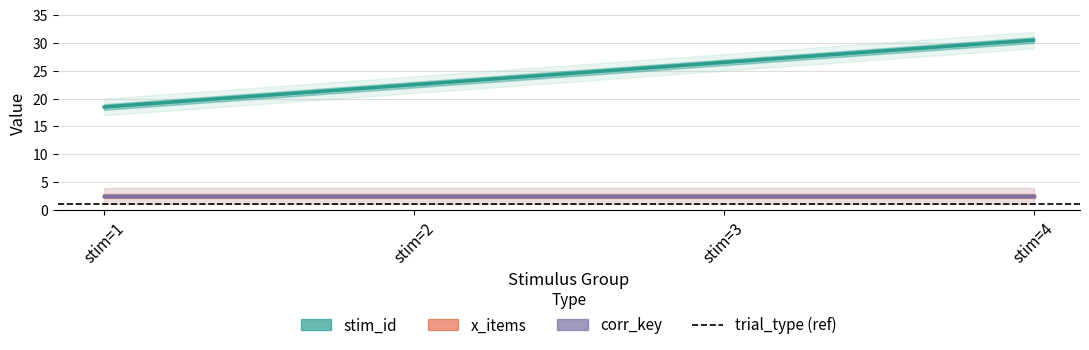

The trial_type series shows 1 at 14. True or false?

True